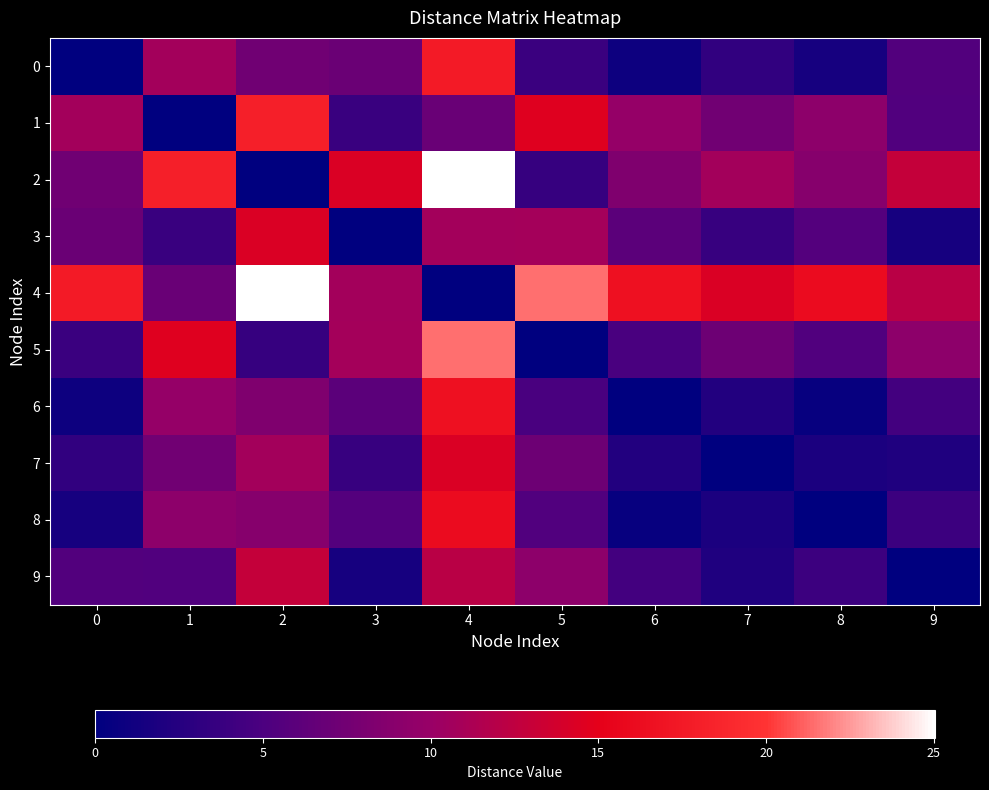

Which category has the highest value across all series?

4